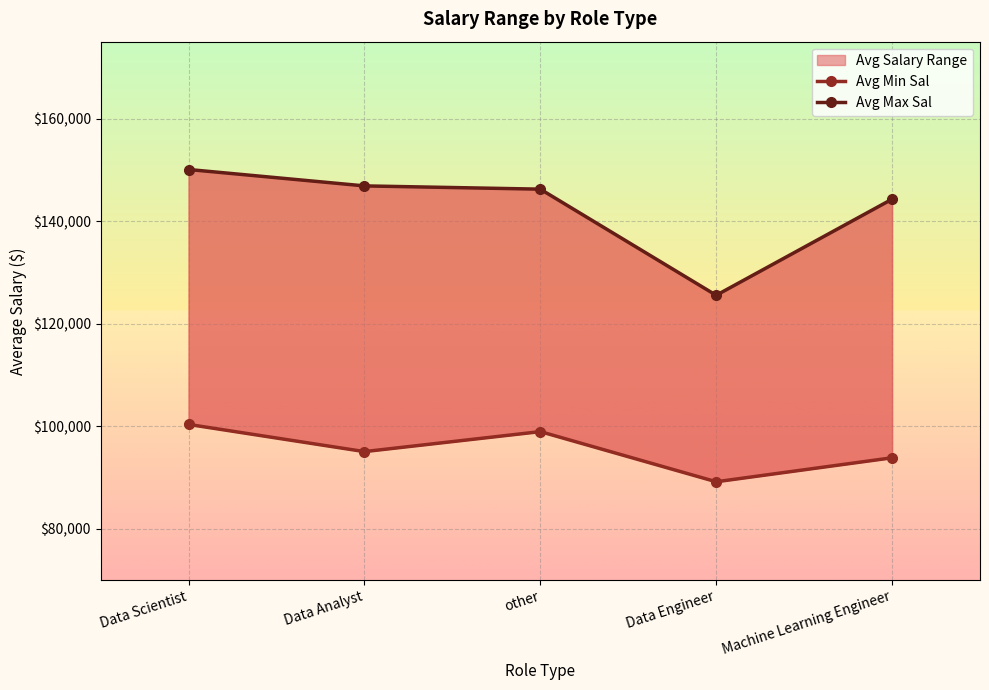

What is the approximate value of Avg Max Sal at Data Analyst?

146875.0